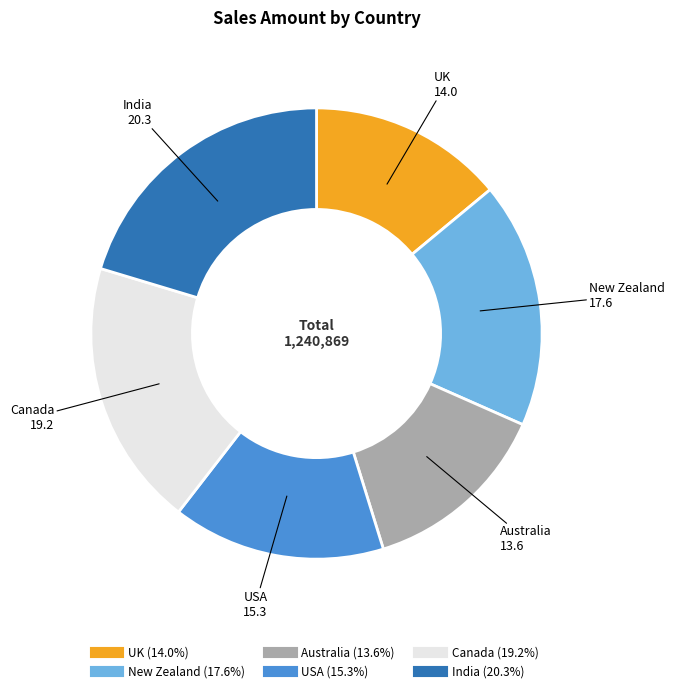

What is the largest slice in the pie chart?

India